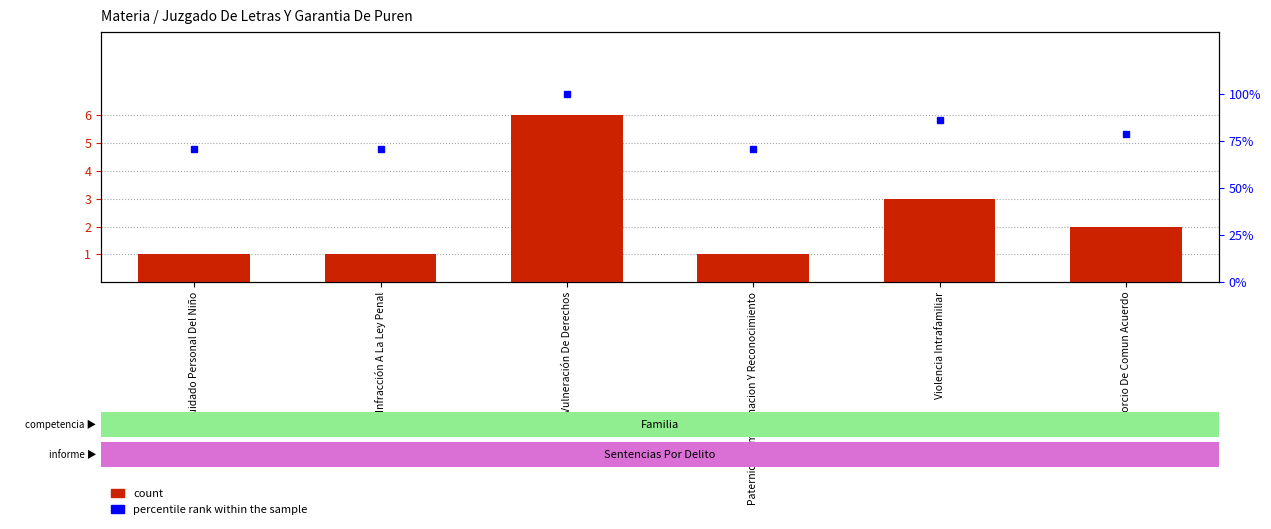

Is it true that percentile rank within the sample equals 71 at Infracción A La Ley Penal?

True